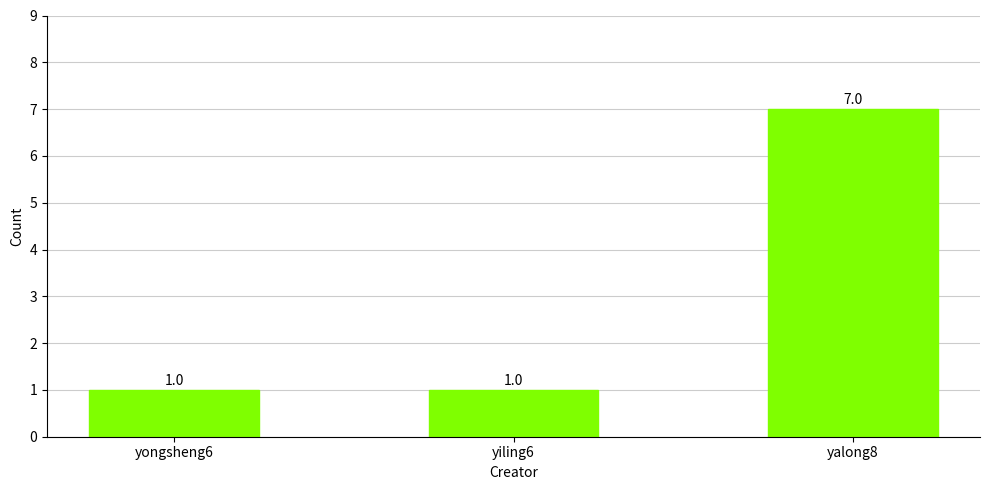

Which label corresponds to the largest value in the chart?

yalong8